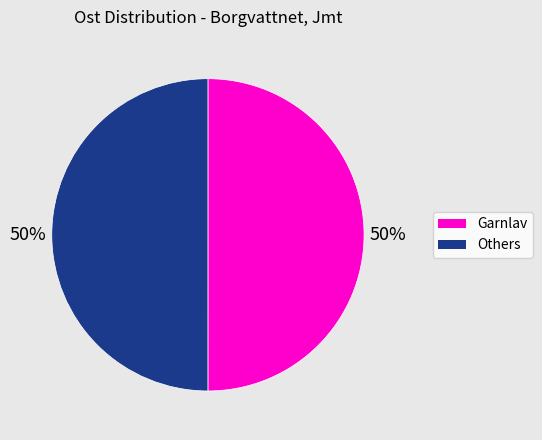

To the nearest percent, what is the average slice percentage?

50%